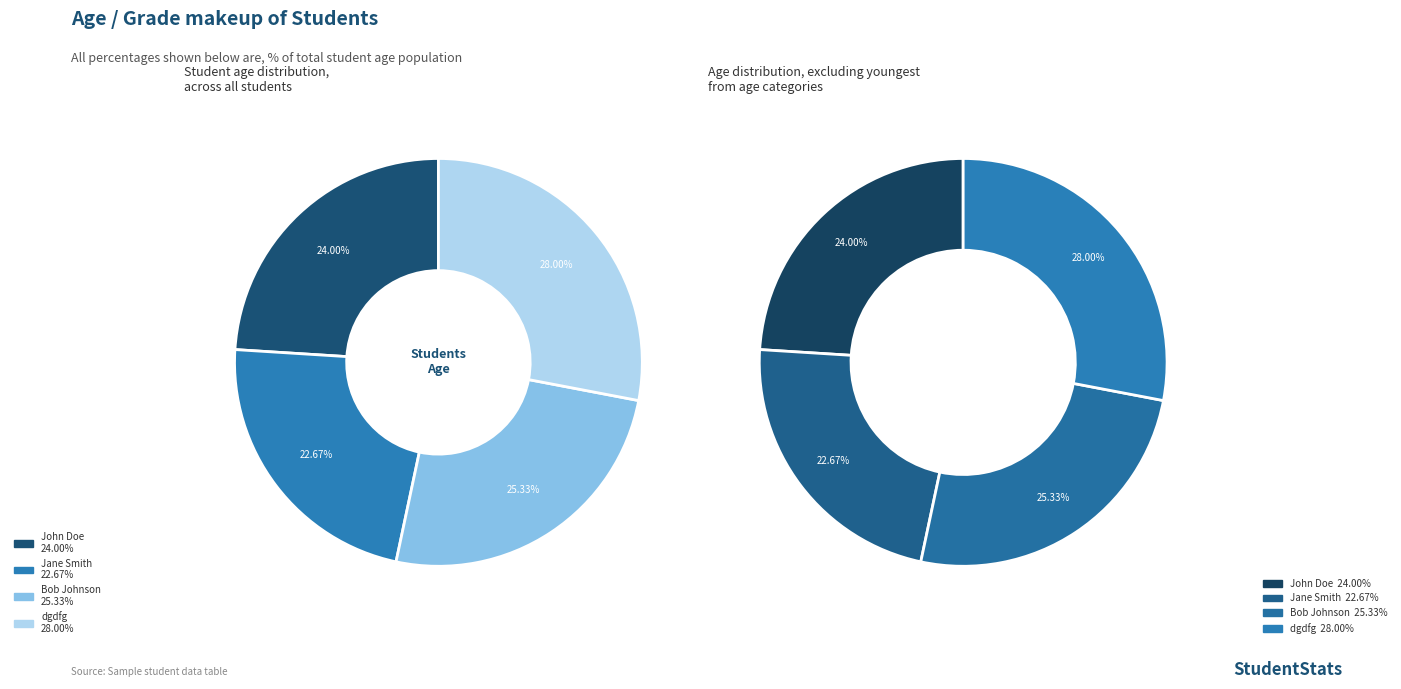

To the nearest percent, what percentage of the pie is John Doe?

24%